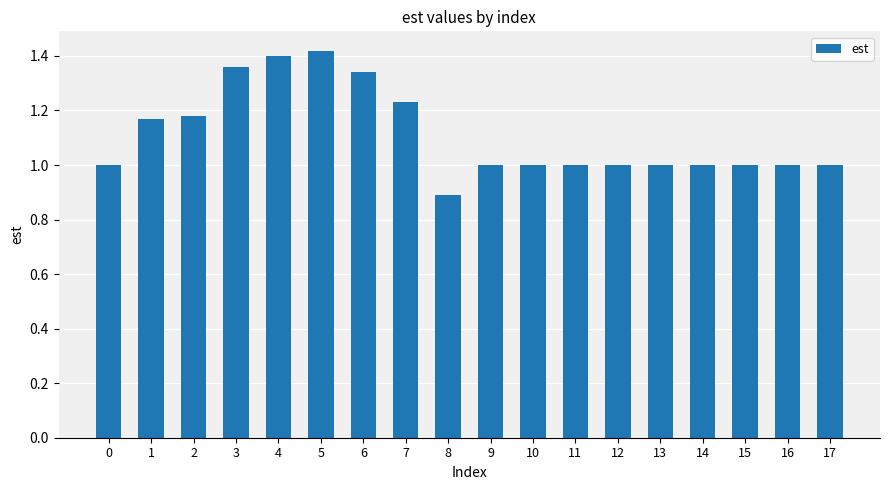

What is the smallest value displayed?

0.9